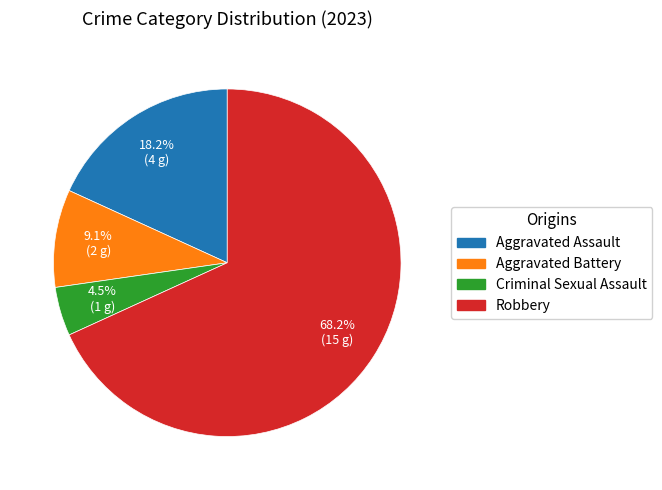

To the nearest percent, what is the combined percentage of Criminal Sexual Assault and Robbery?

73%